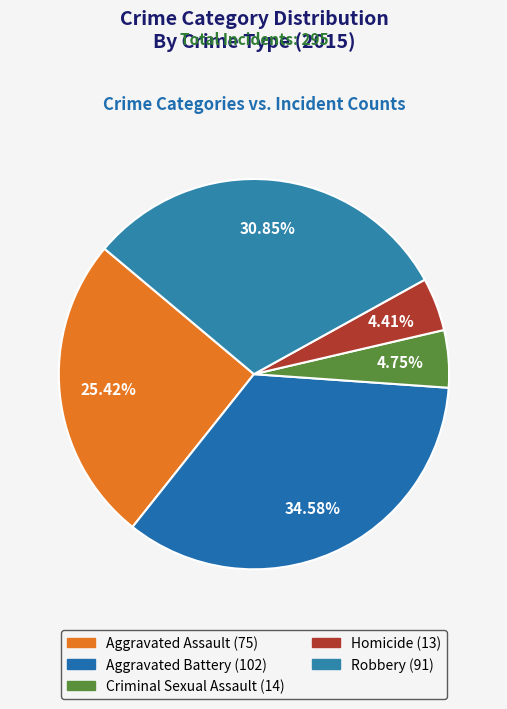

Combined, what portion of the pie is Robbery and Aggravated Assault?

56.3%